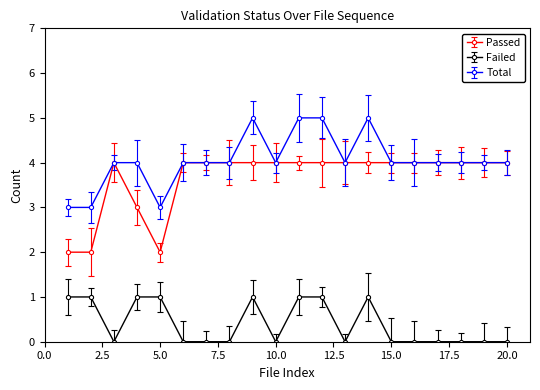

How many lines are shown in the chart?

3